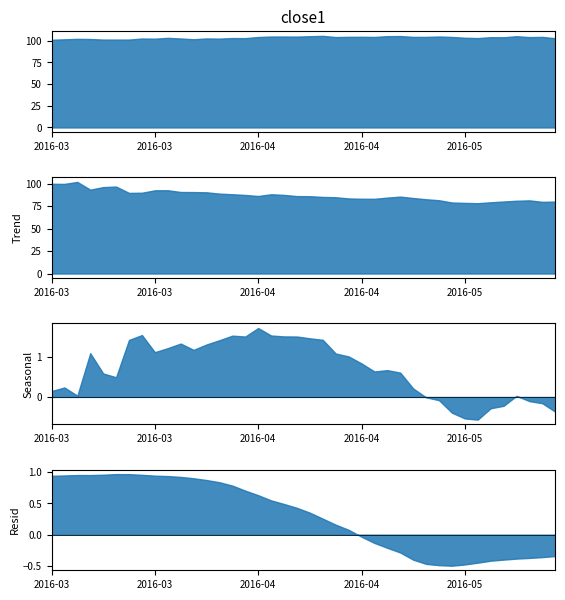

Where is the first local minimum for close1?

4